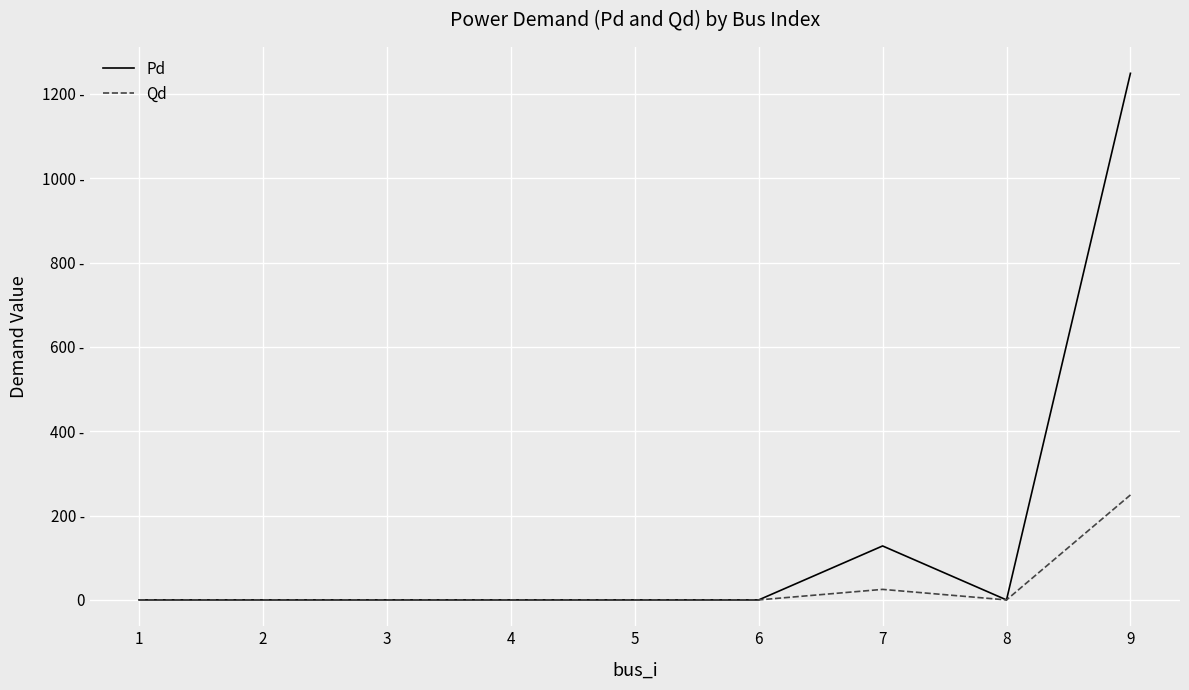

True or false: Qd and Pd intersect in this chart.

False